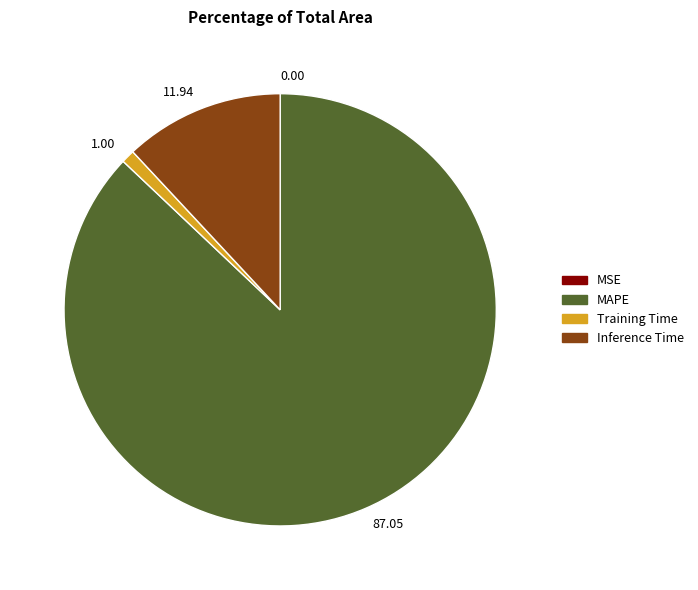

Between 11.94 and 87.05, which is larger?

87.05